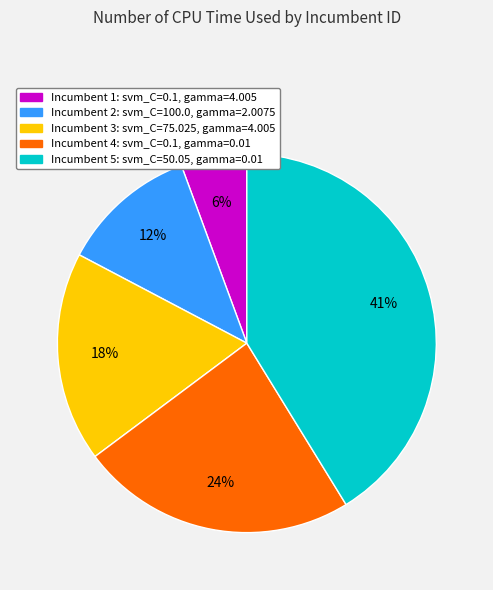

What percentage is the Incumbent 4 slice, to the nearest percent?

24%